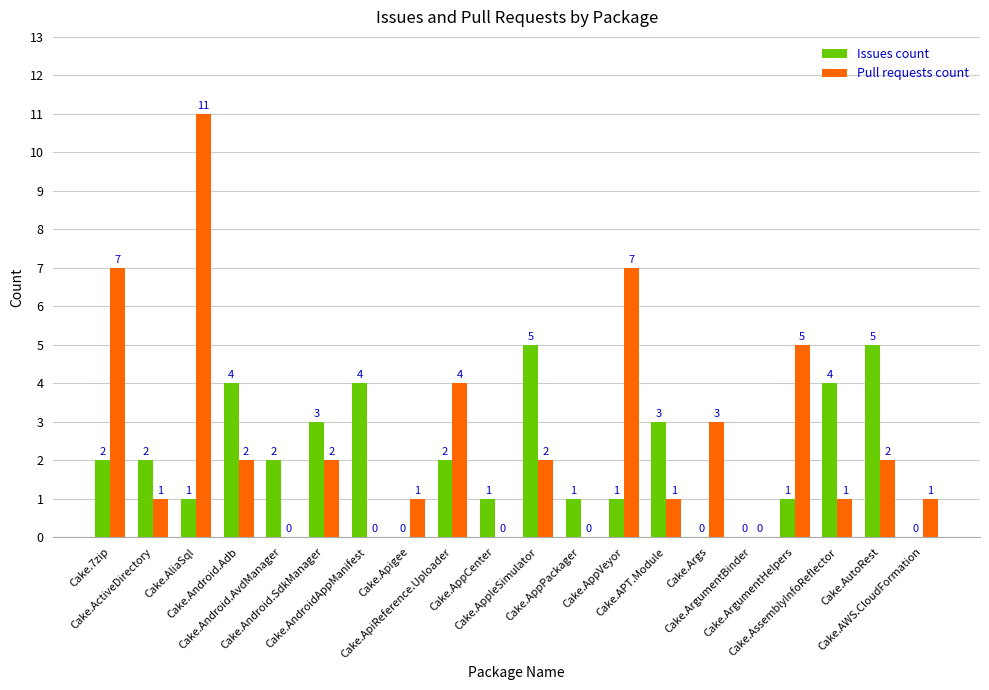

What is the sum of all Issues count values?

41